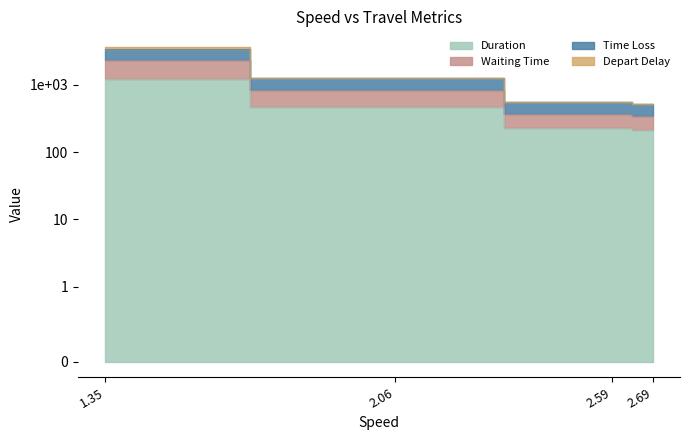

Reading left to right, list all the values displayed in this chart.

Duration: 1212.1	463.3	228.8	216.7
Waiting Time: 3439.7	1244.3	555.5	519.1
Time Loss: 2299.4	833.5	374.1	350.1
Depart Delay: 3640.0	1251.1	555.6	519.2